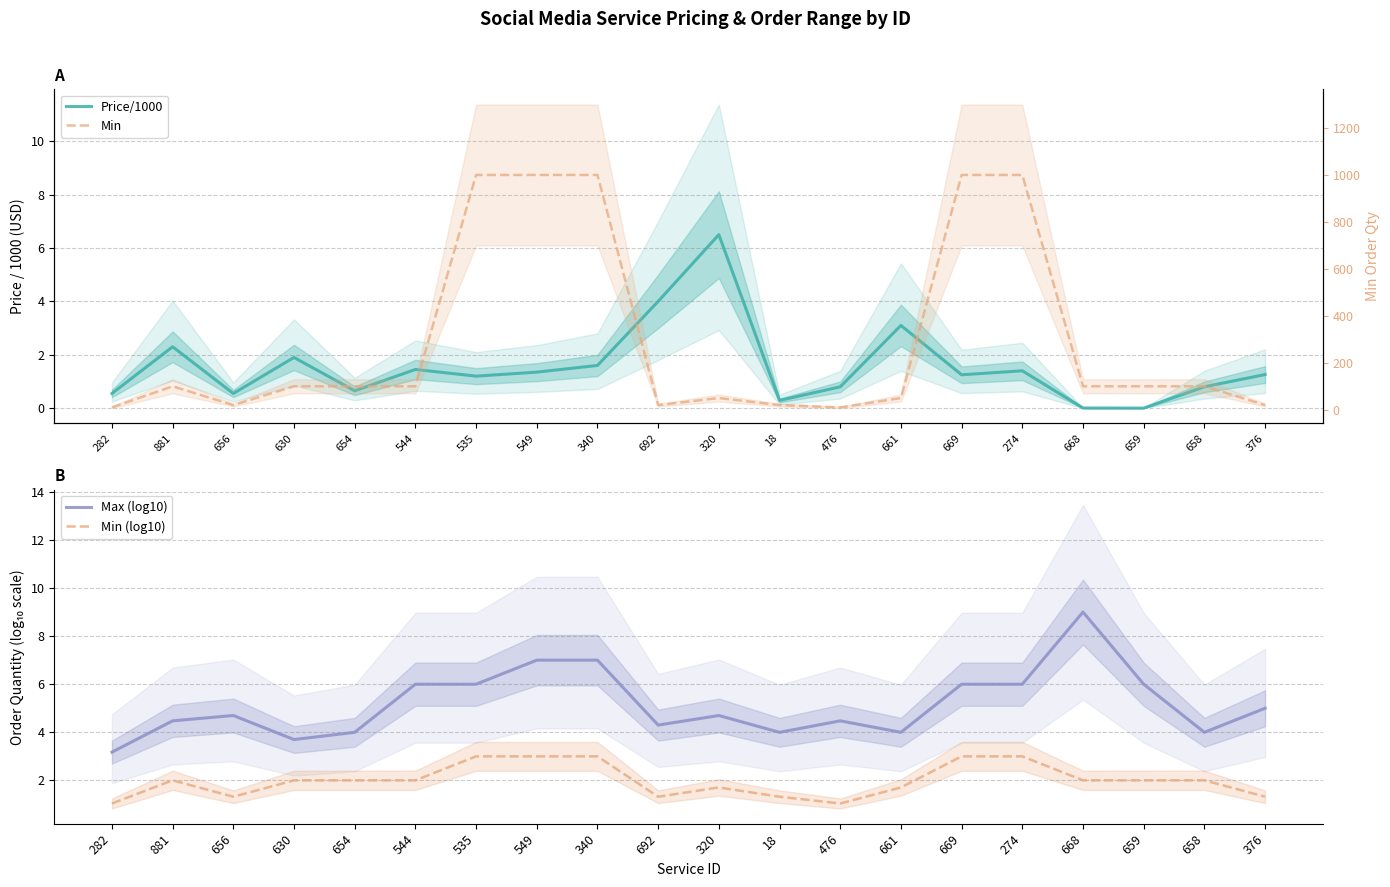

Does the chart display data point markers on the line(s)?

No